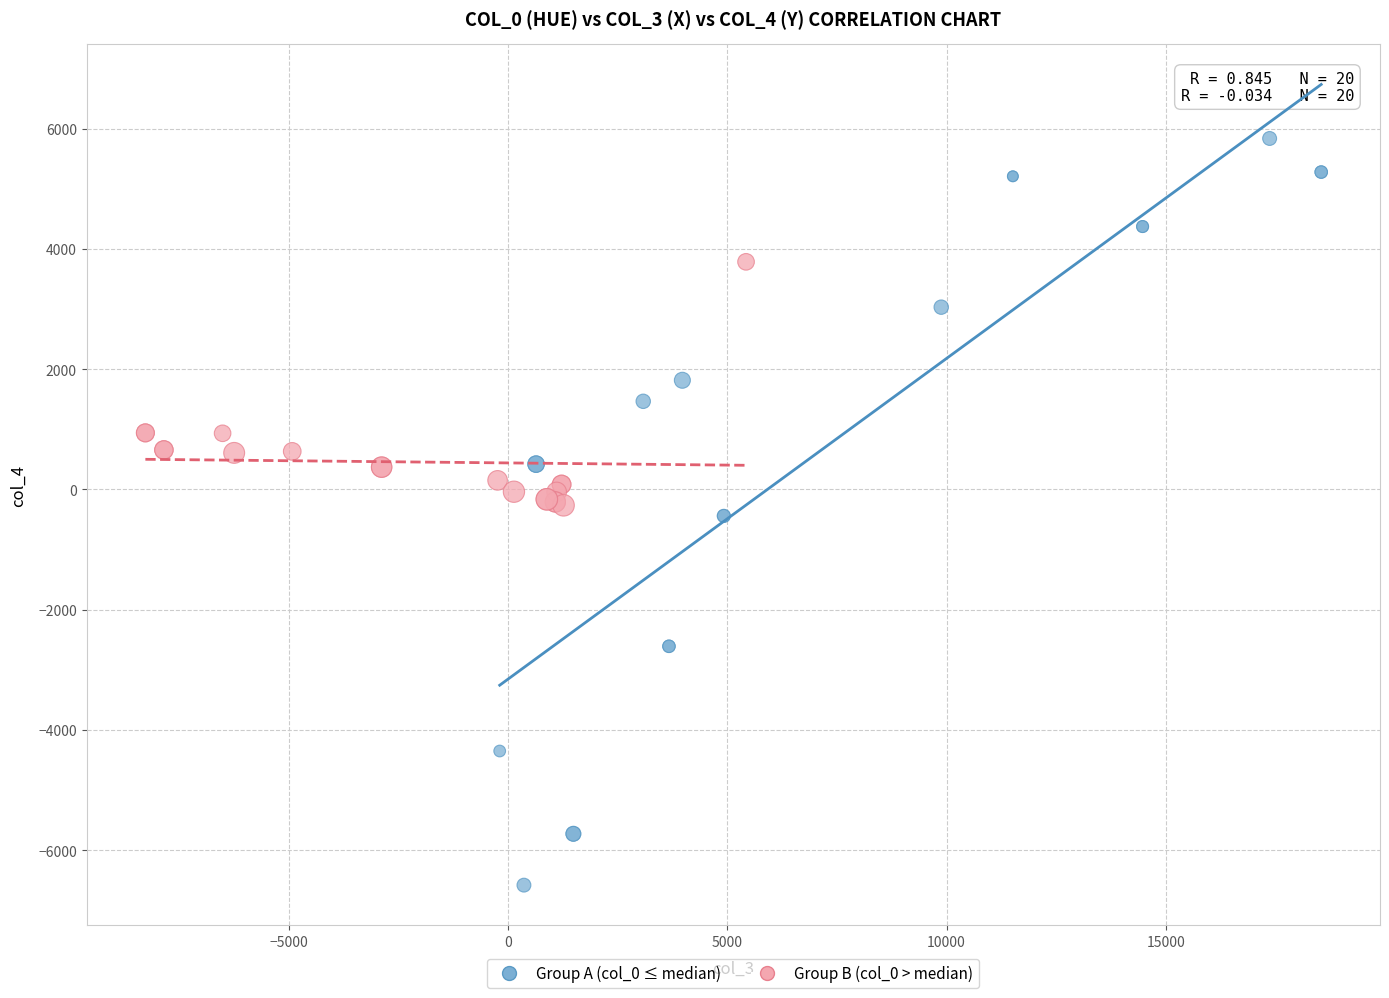

Which series reaches the maximum Y coordinate?

Group A (col_0 ≤ median)